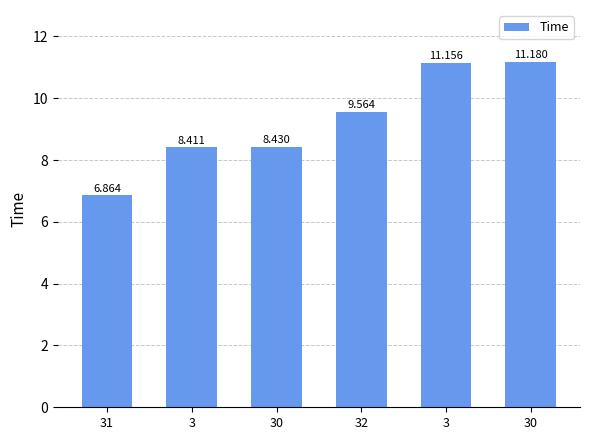

What value does the data have at 30?

11.2